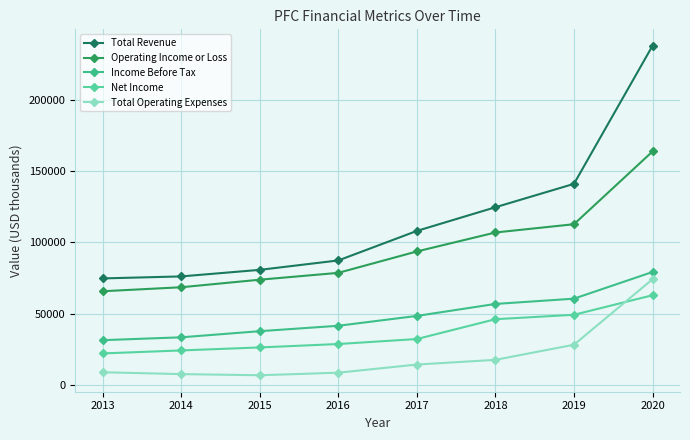

What is the difference between the maximum and minimum values in the Income Before Tax series?

47800